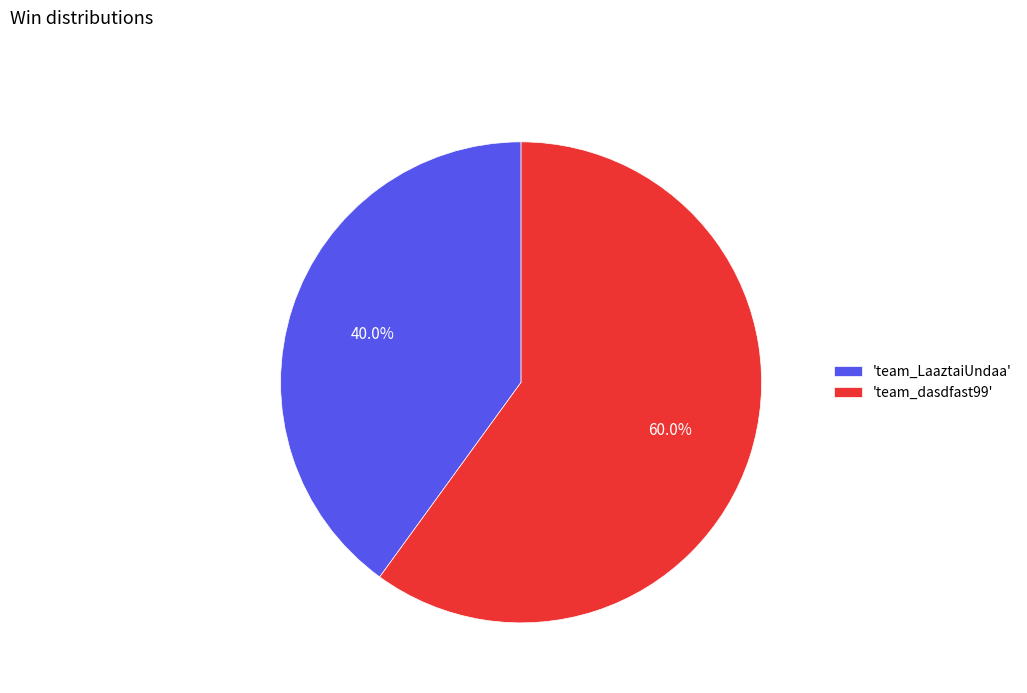

What is the largest slice in the pie chart?

'team_dasdfast99'